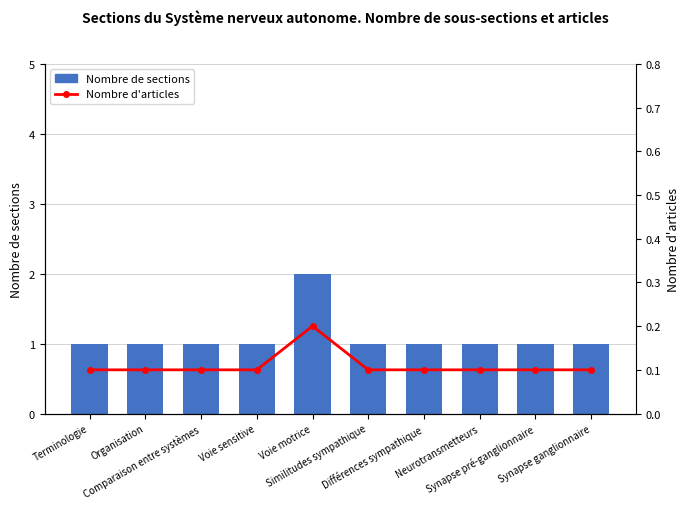

What is the highest value of the Nombre de sections series?

2.0